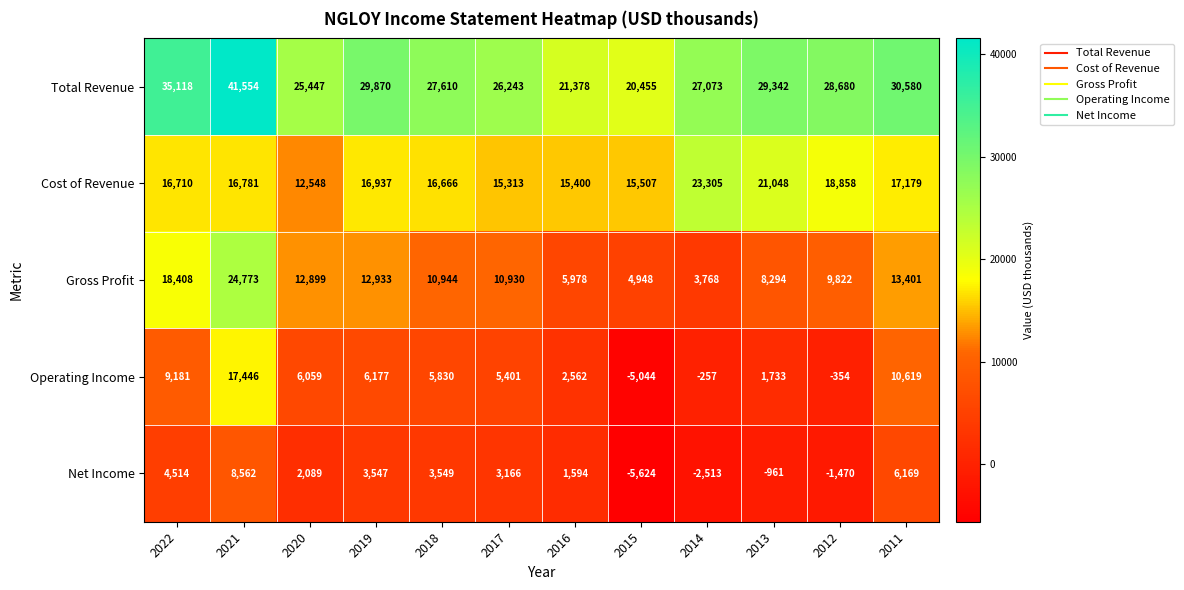

The Gross Profit series shows 18408 at 2022. True or false?

True